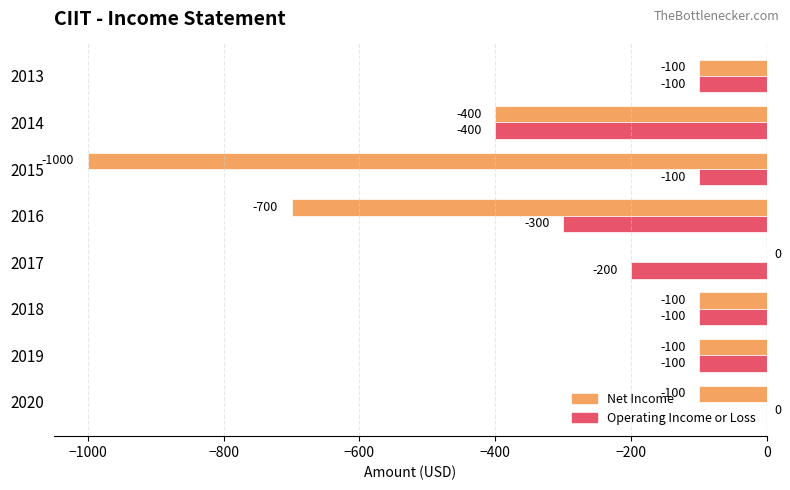

How many Operating Income or Loss values are between -200 and -100?

5